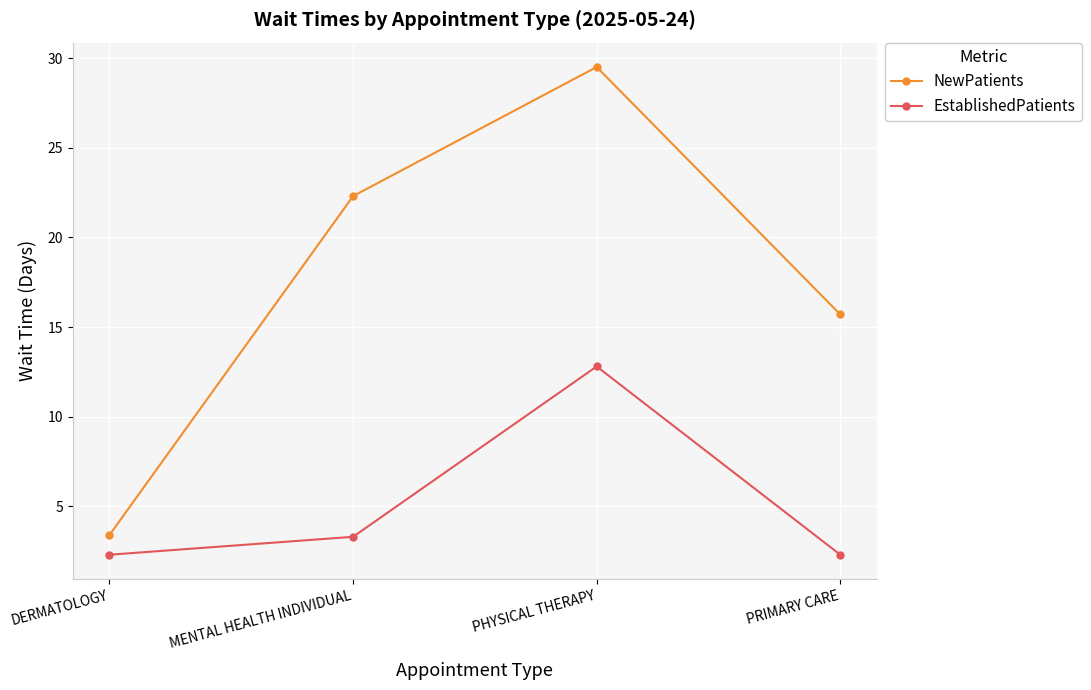

At how many categories does at least one series exceed 17?

2